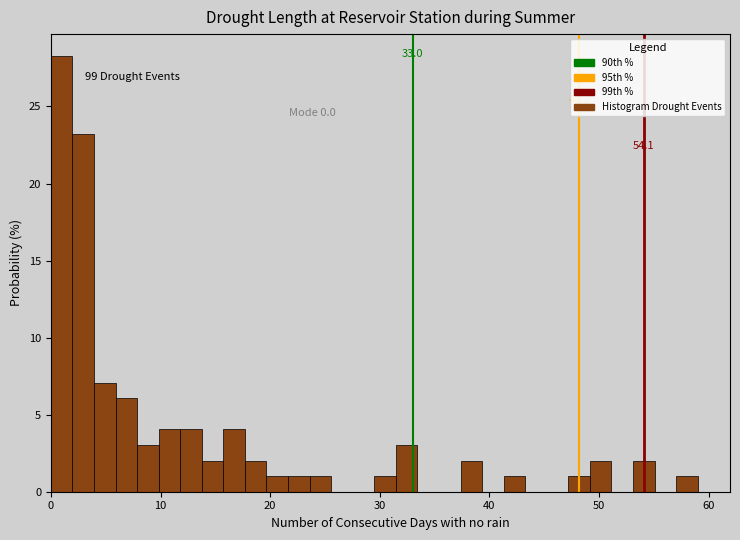

Read against the x-axis, roughly where is the centre of the tallest bar?

1